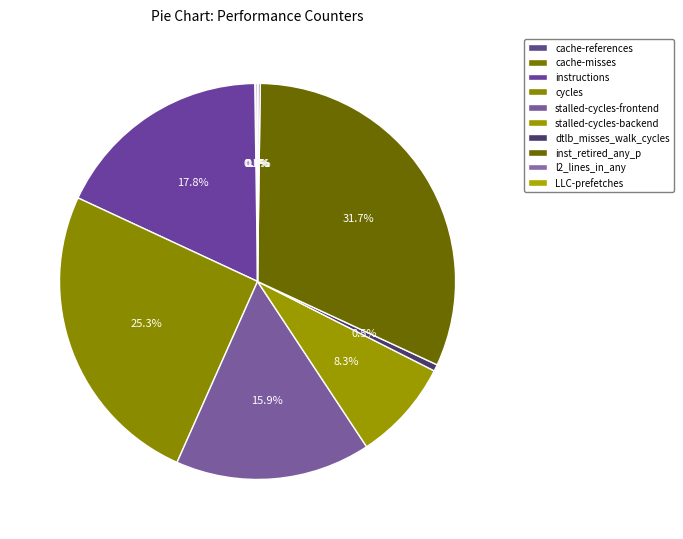

Does l2_lines_in_any account for over 50% of the chart?

No